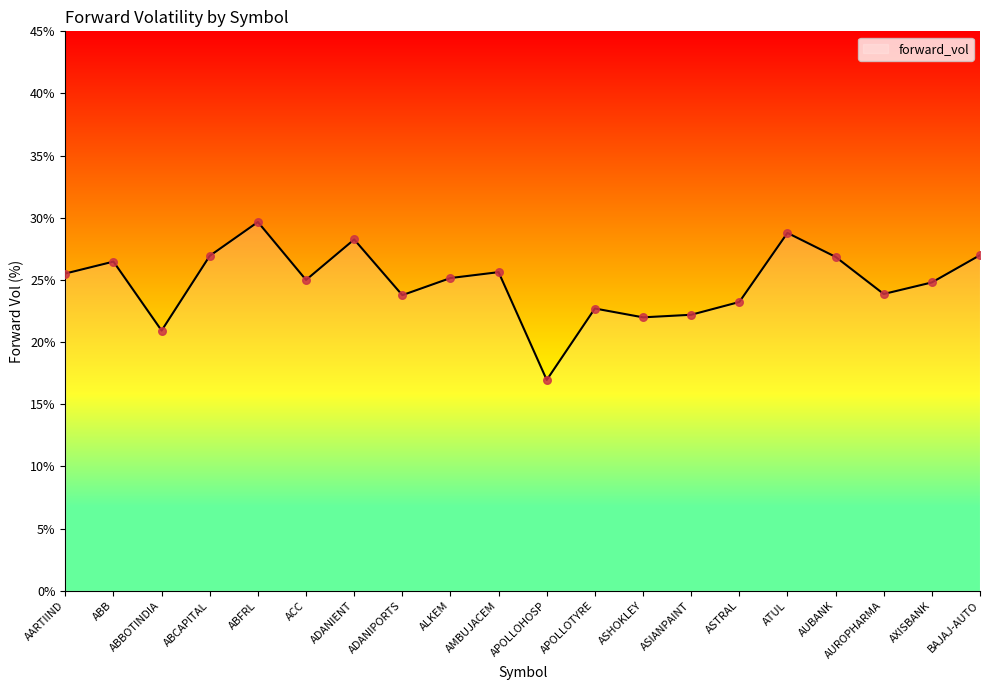

What is the change in value from ABBOTINDIA to AUROPHARMA?

+2.9